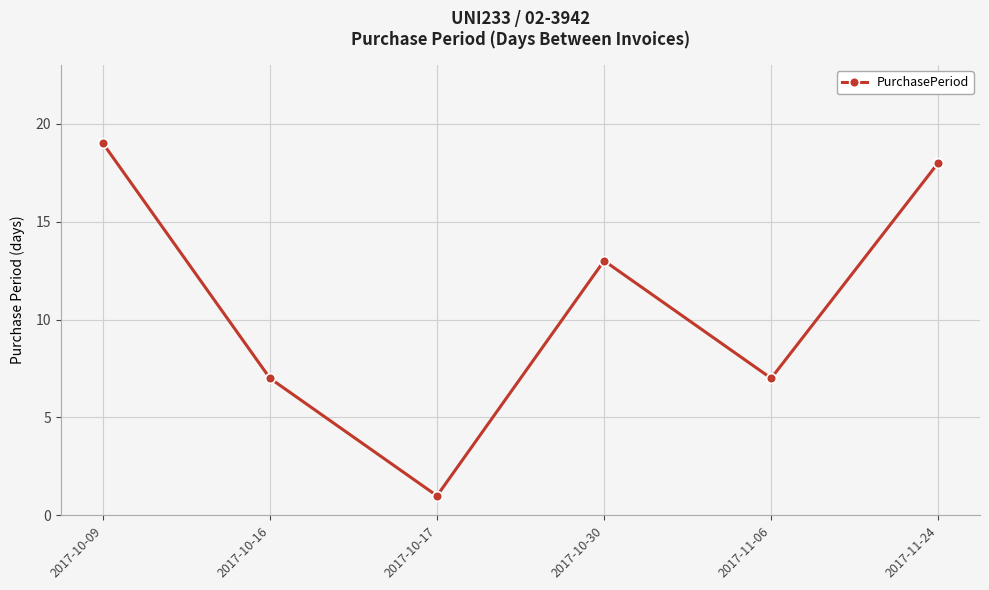

Read the value at 2017-10-09.

19